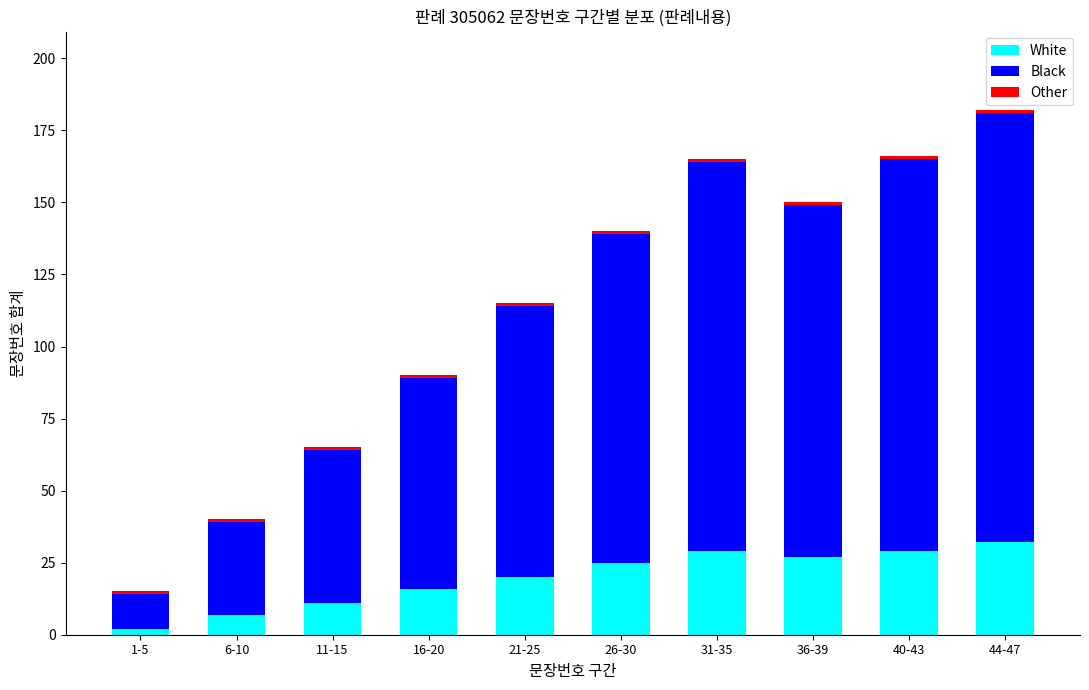

At which label does White reach its peak?

44-47